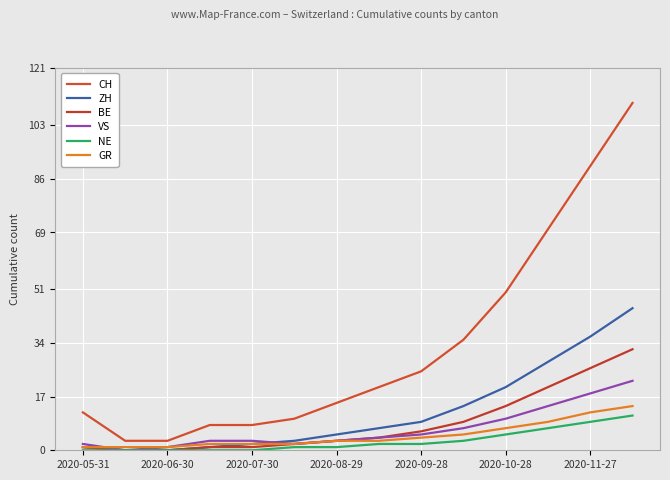

What is the difference between the maximum and second lowest values in the VS series?

21